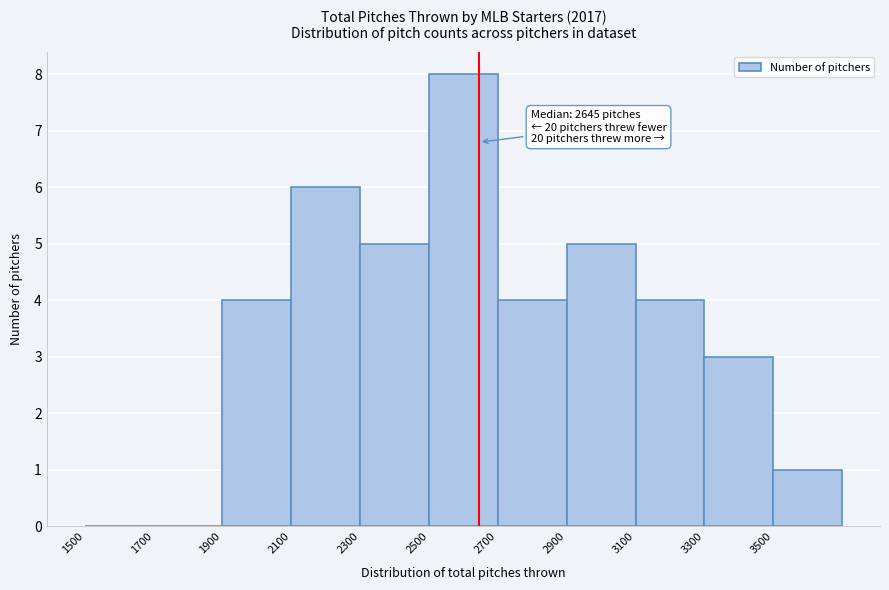

Over which range of the x-axis is the bar tallest?

2500 to 2700